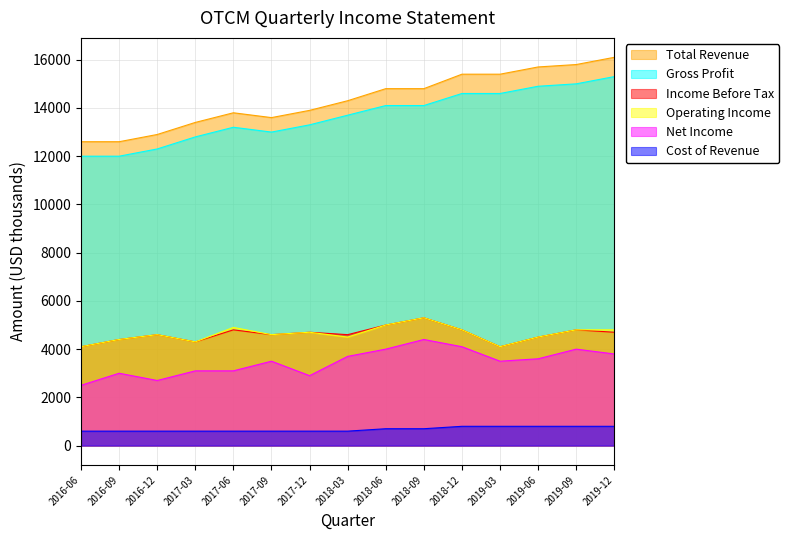

True or false: Total Revenue and Cost of Revenue cross at least once.

False